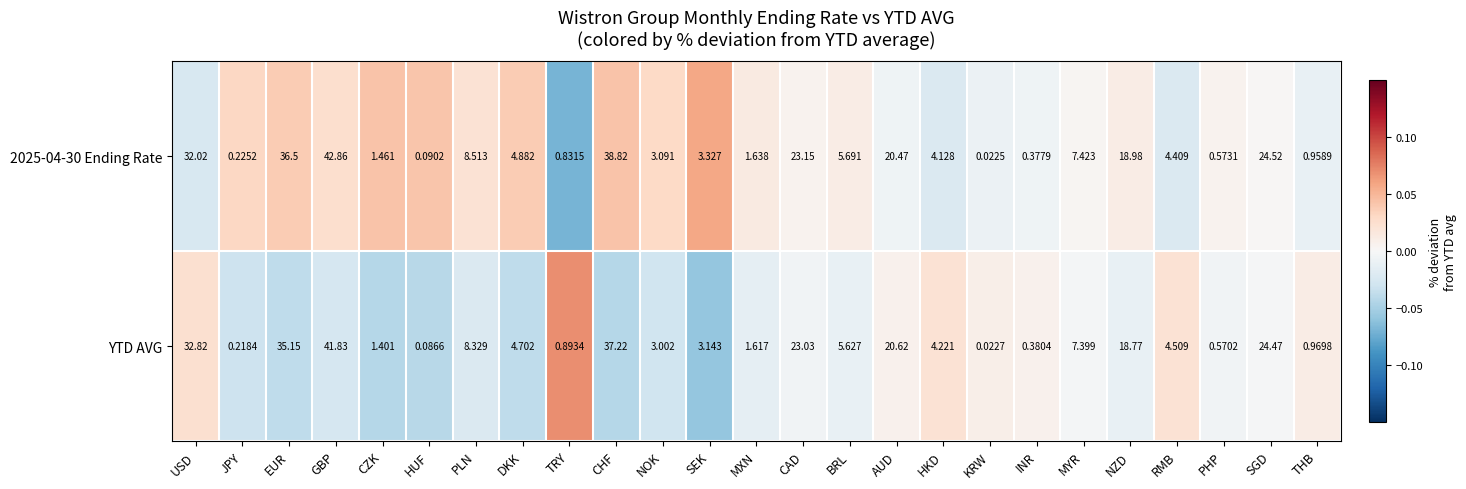

Rank the categories by YTD AVG value from lowest to highest.

KRW, HUF, JPY, INR, PHP, TRY, THB, CZK, MXN, NOK, SEK, HKD, RMB, DKK, BRL, MYR, PLN, NZD, AUD, CAD, SGD, USD, EUR, CHF, GBP